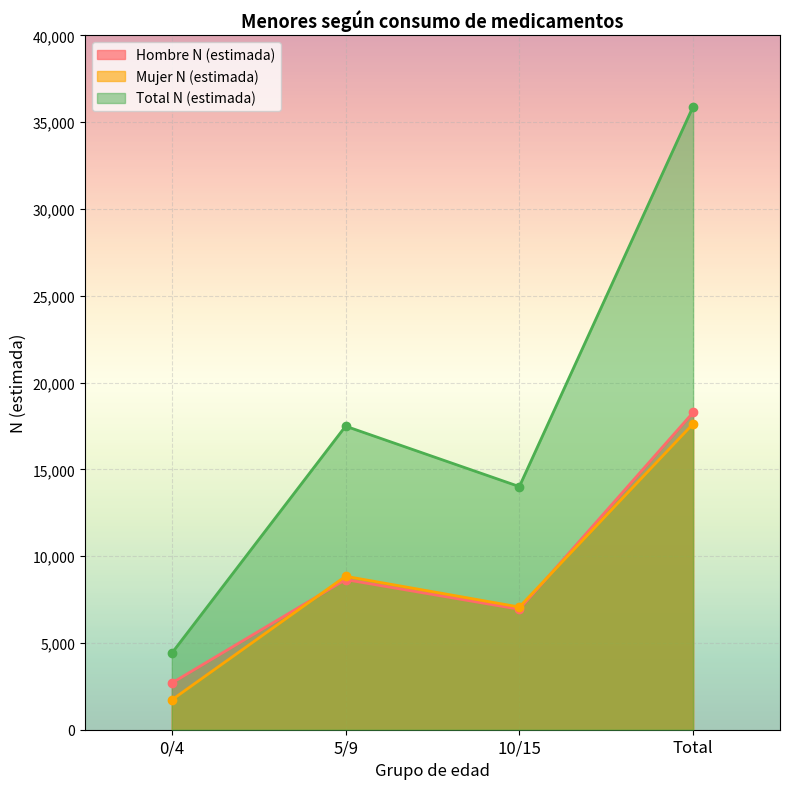

At which label is Hombre N (estimada) closest to 10482?

5/9